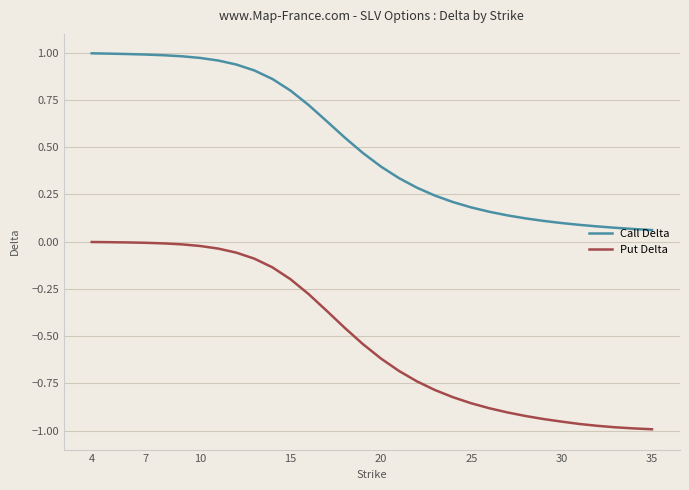

Which series has the widest spread of values?

Put Delta